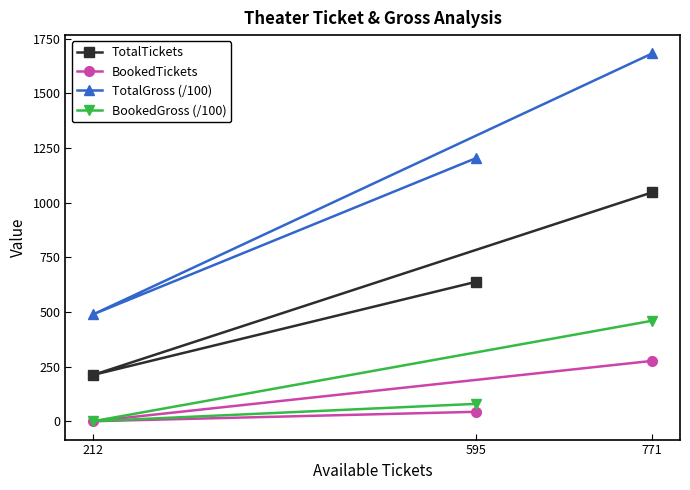

Count the number of data series in this chart.

4